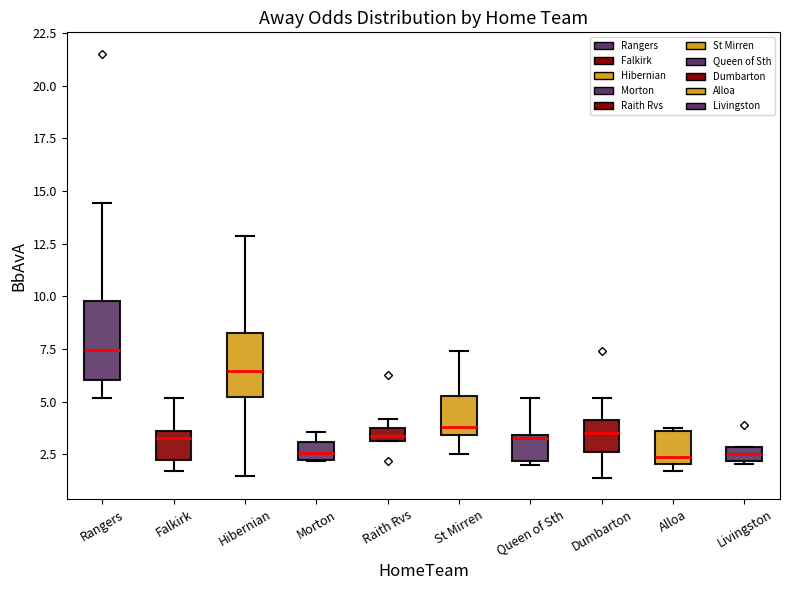

Which box is the tallest, from its lower edge to its upper edge?

Rangers